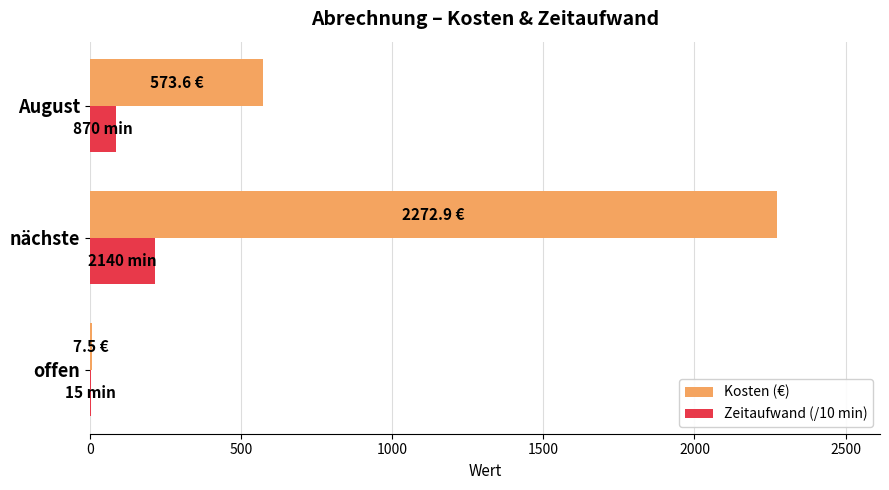

What is the greatest value displayed?

2272.9